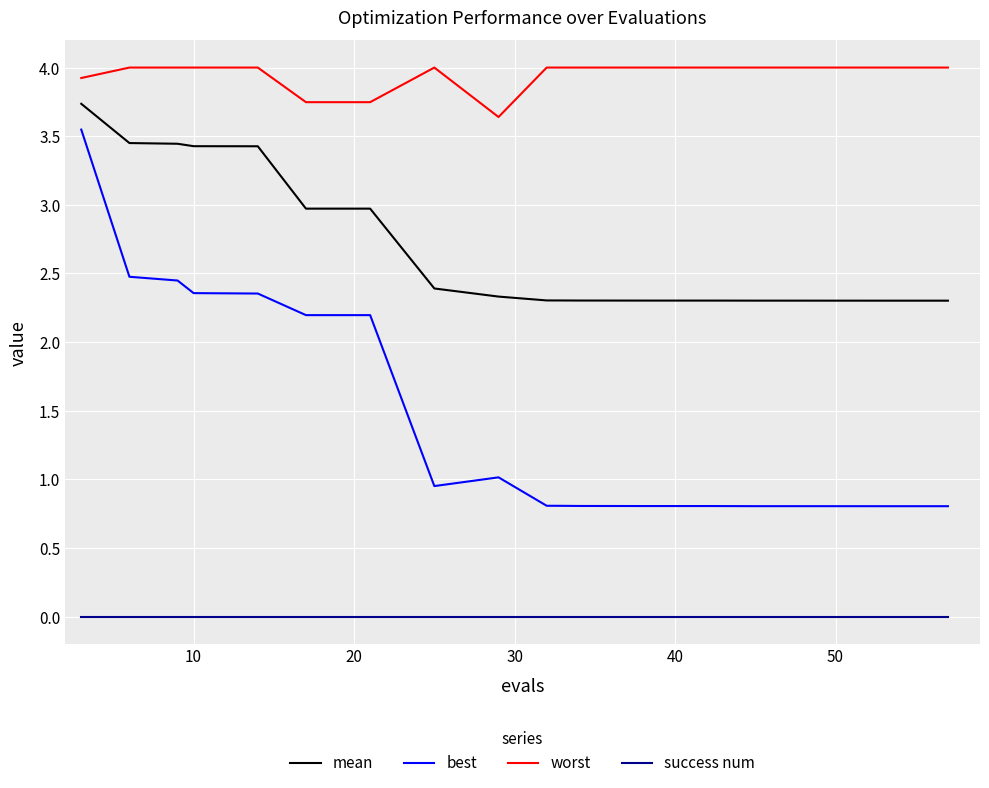

What is the sum of all mean values?

53.5